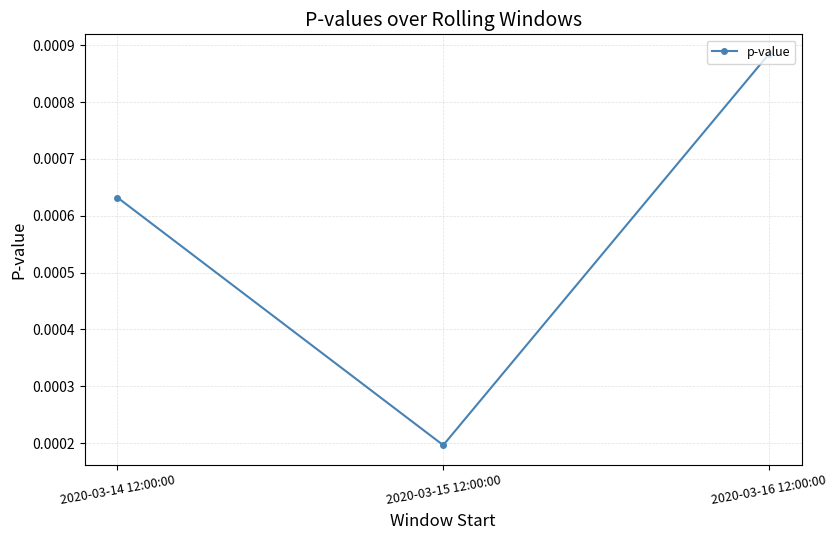

At which label is the value closest to 0?

2020-03-15 12:00:00